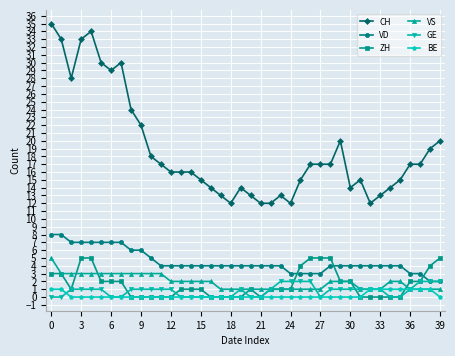

At how many categories does at least one series exceed 32?

4